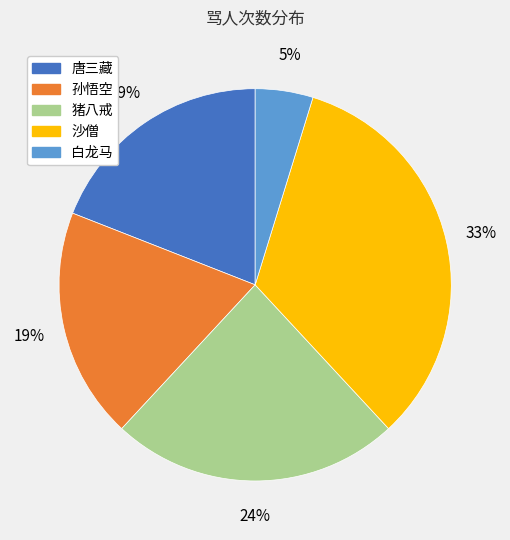

Do 猪八戒 and 白龙马 together represent more than half of the pie?

No